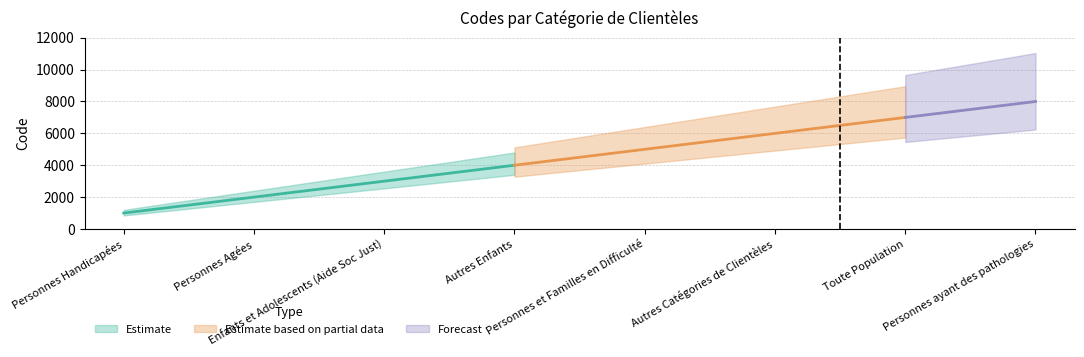

What is the label of the 4th point from the left?

Autres Enfants